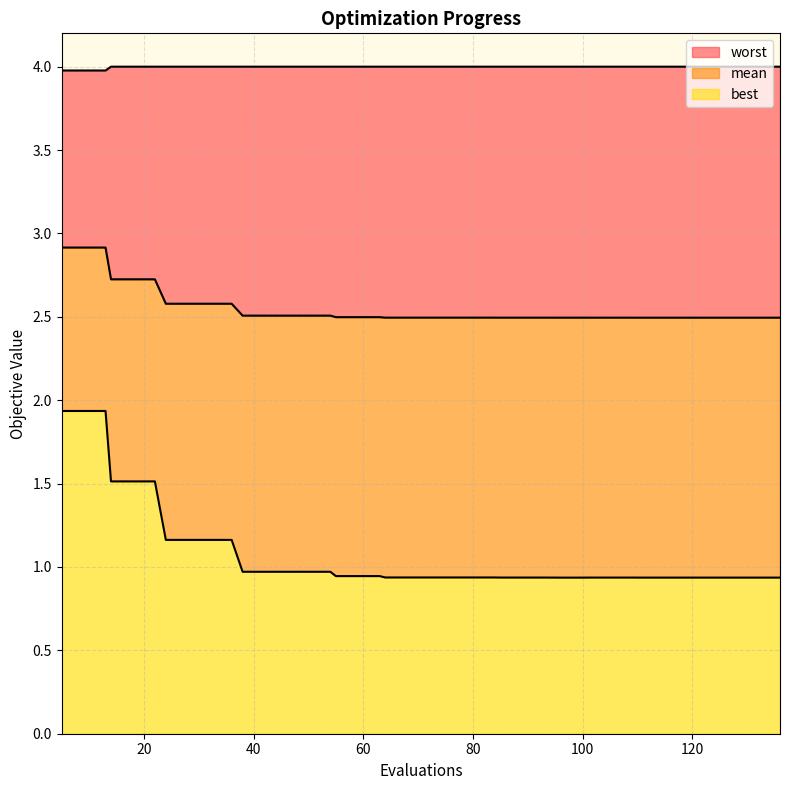

What is the maximum value for mean?

2.9